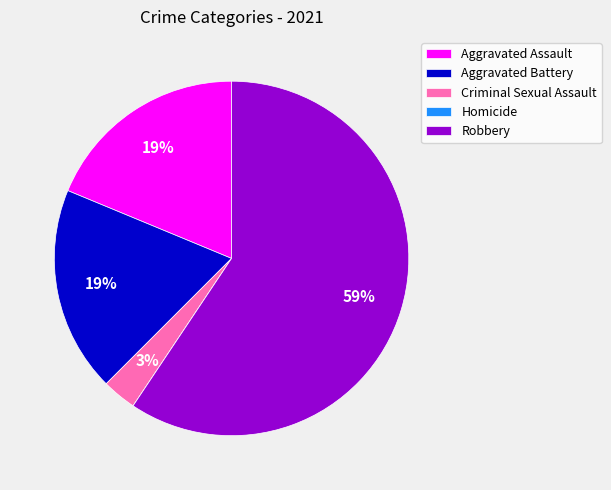

What is the largest slice in the pie chart?

Robbery